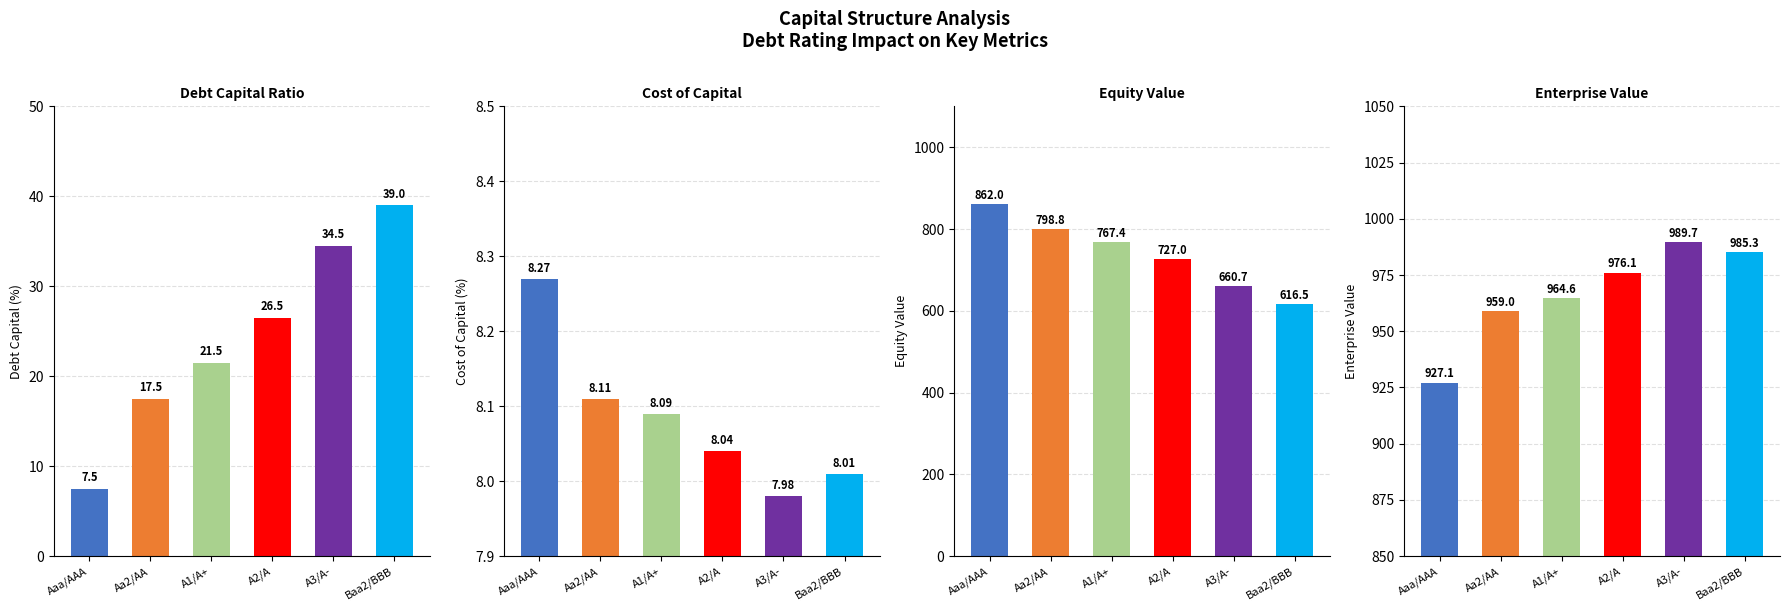

What is the label of the 5th bar from the right?

Aa2/AA